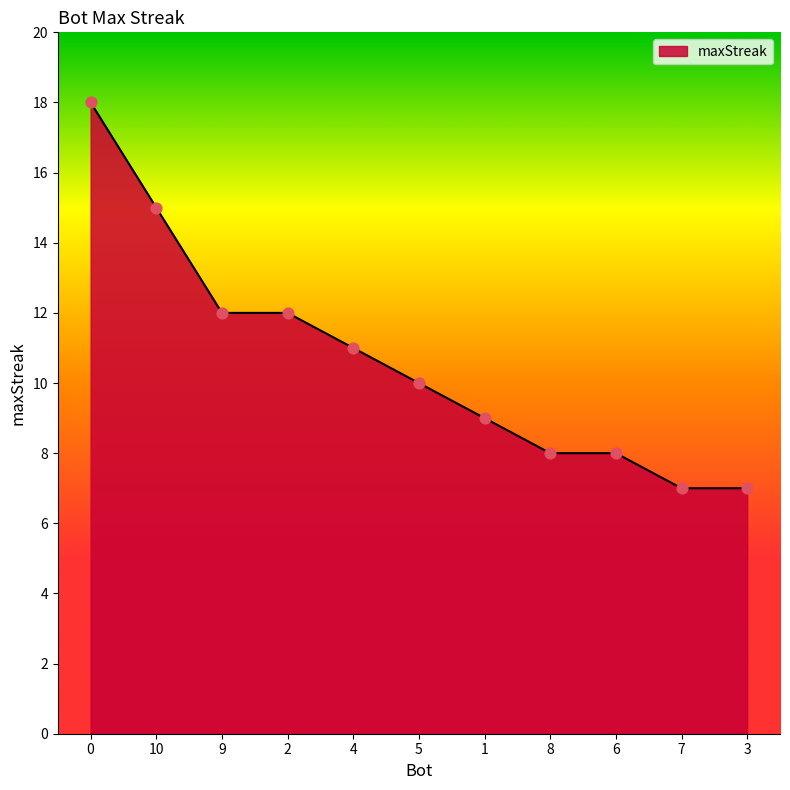

What is the ratio of the value at 3 to the value at 10?

0.5